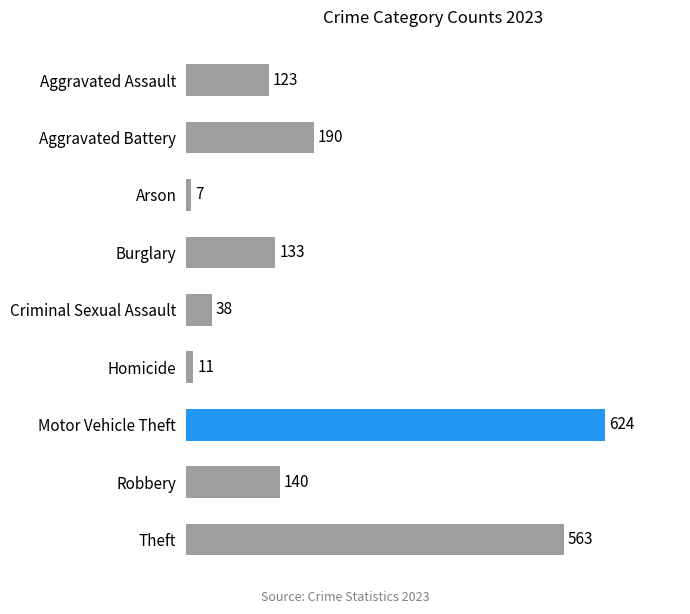

At which category does the chart reach its minimum across all series?

Arson